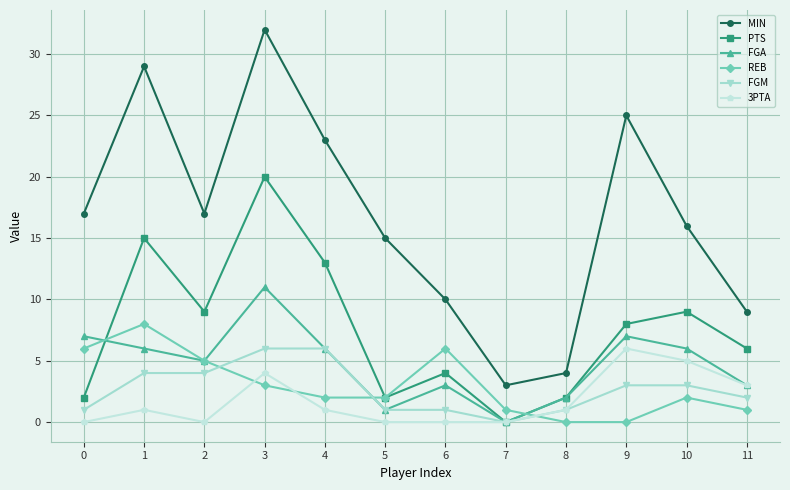

True or false: PTS and MIN cross at least once.

False